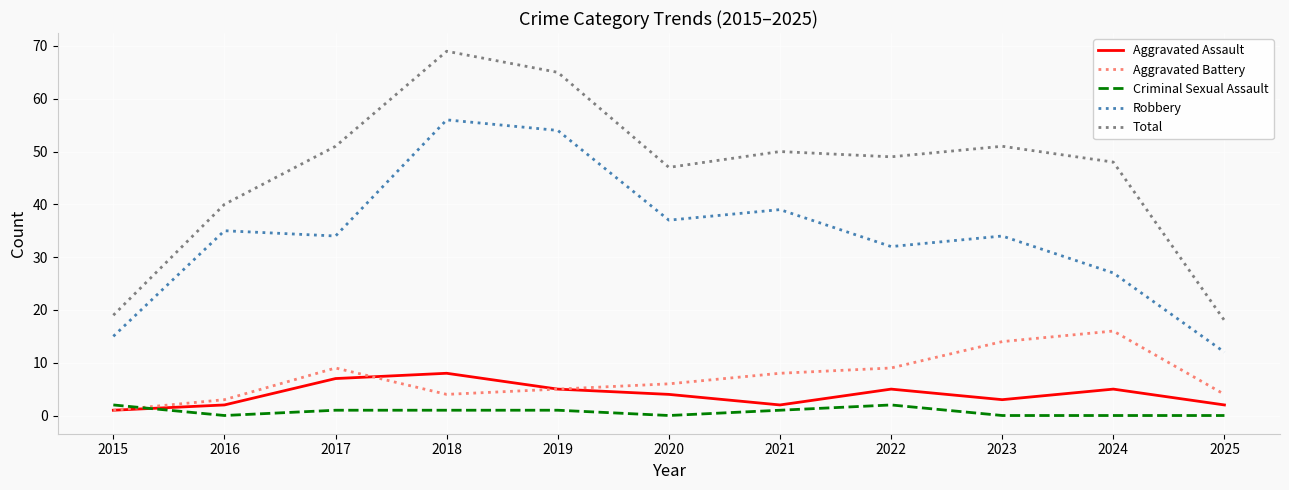

What is the greatest value displayed?

69